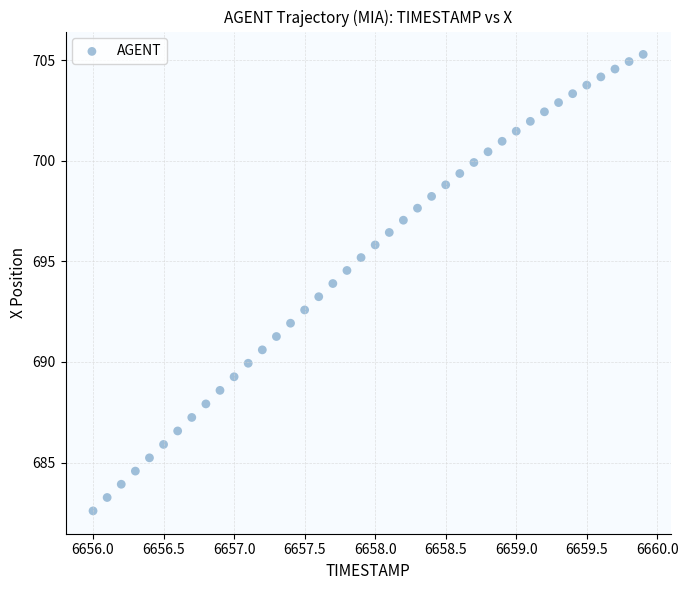

What is the range of Y values (max minus min)?

22.7